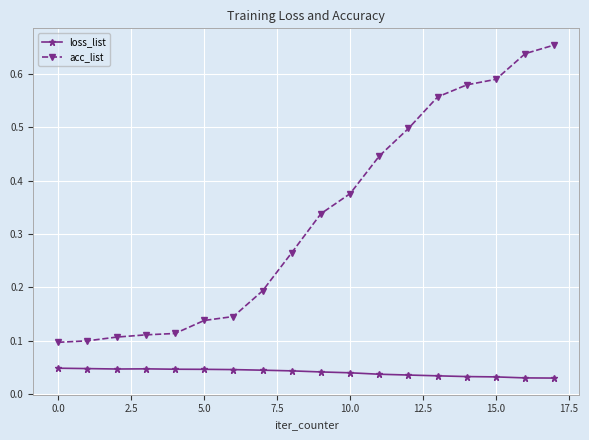

Which series has the largest total across all categories?

acc_list